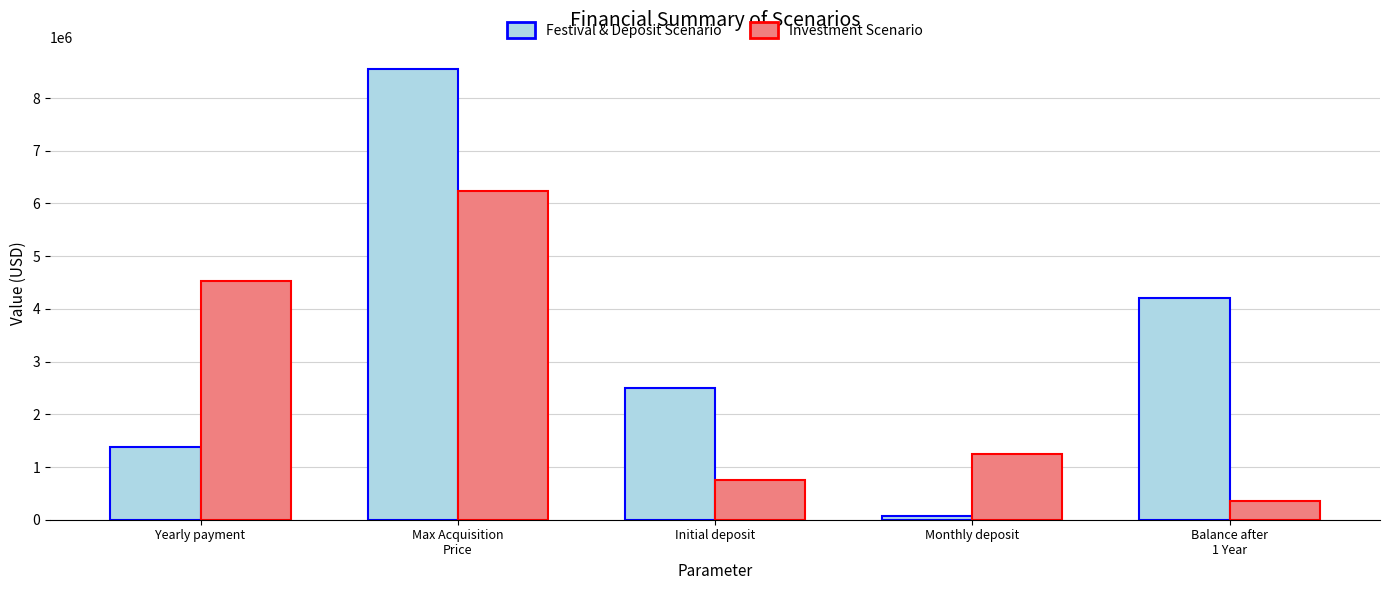

Rank the categories by Festival & Deposit Scenario value from lowest to highest.

Monthly deposit, Yearly payment, Initial deposit, Balance after
1 Year, Max Acquisition
Price